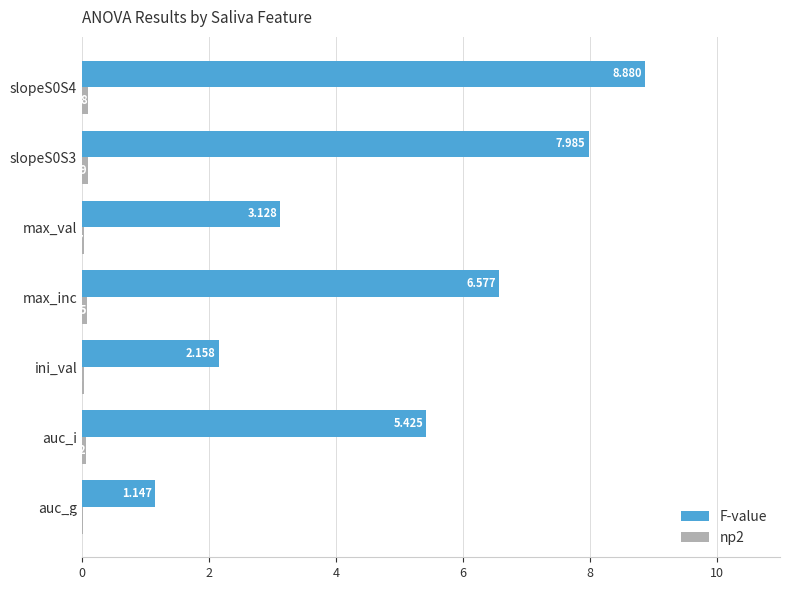

Which series changed the most between auc_g and auc_i?

F-value